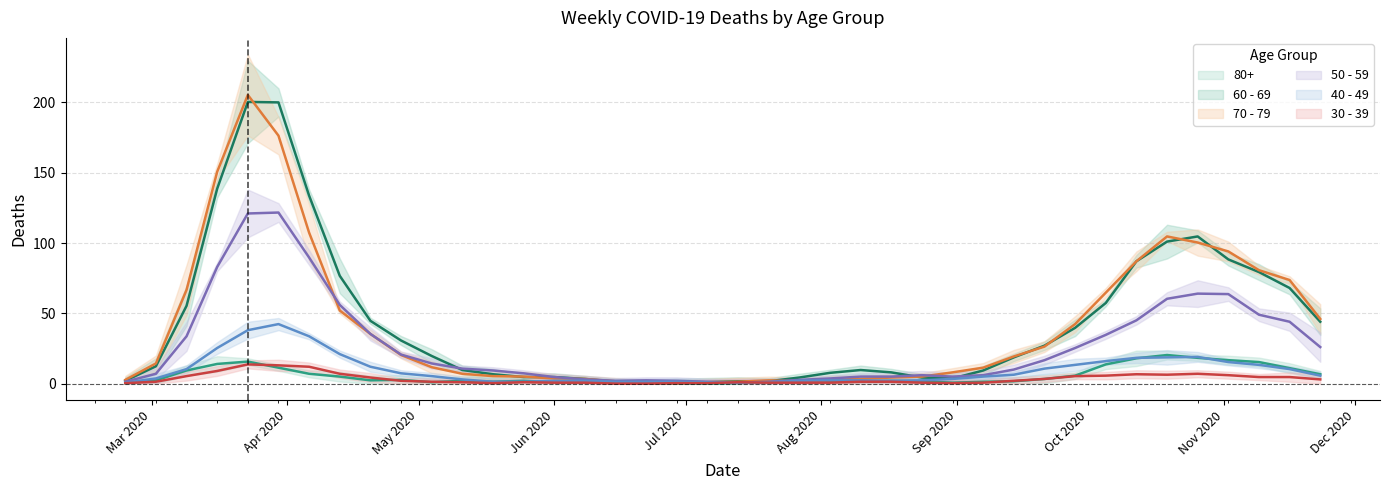

Between which two adjacent categories do 60 - 69 and 50 - 59 first intersect?

2020-05-04 and 2020-05-11